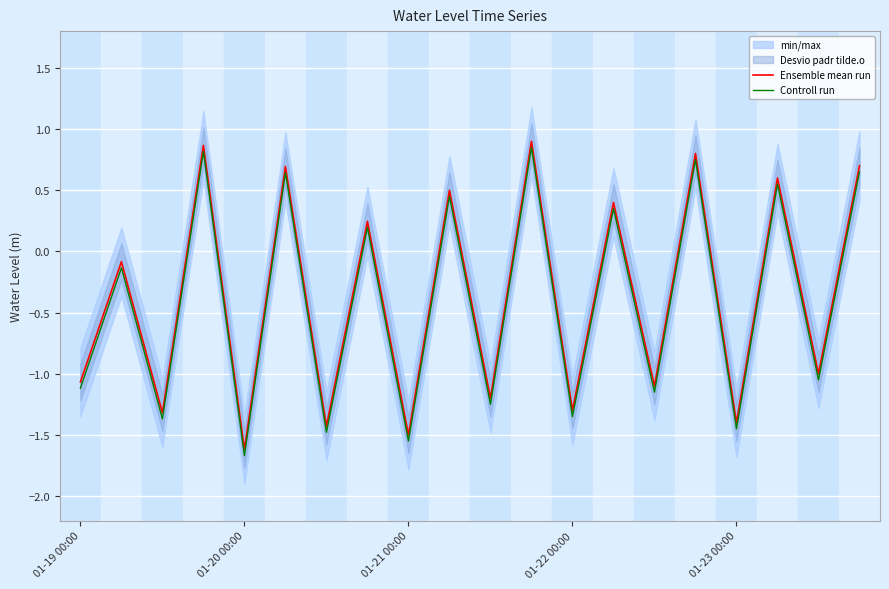

True or false: Controll run and Ensemble mean run cross at least once.

False